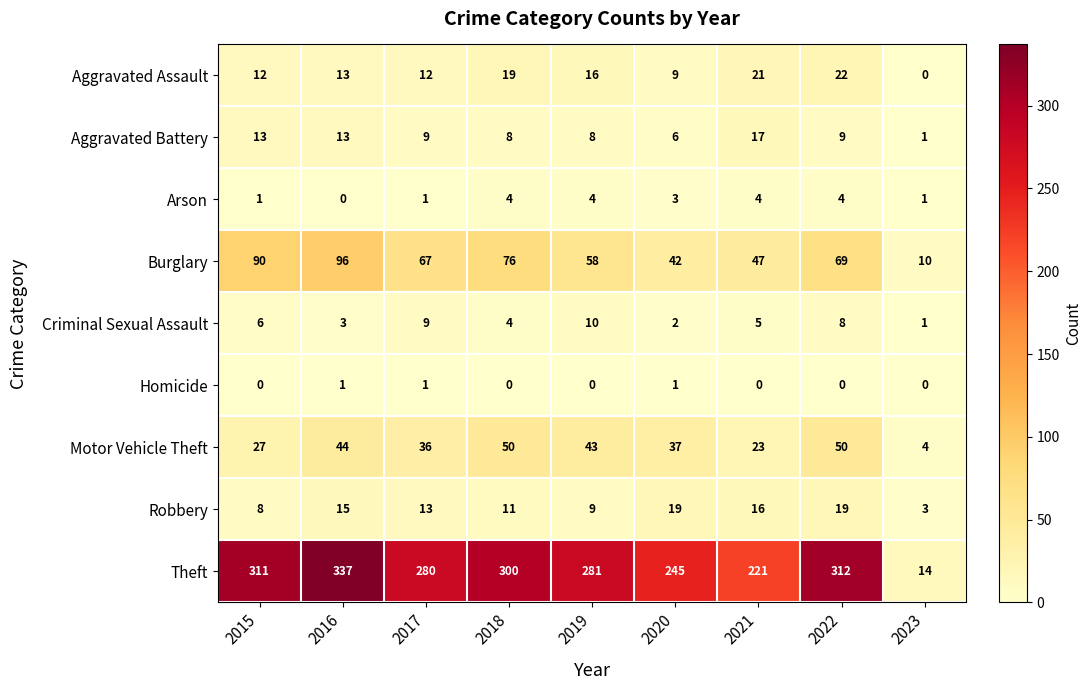

Which series has the largest range (max minus min)?

Theft